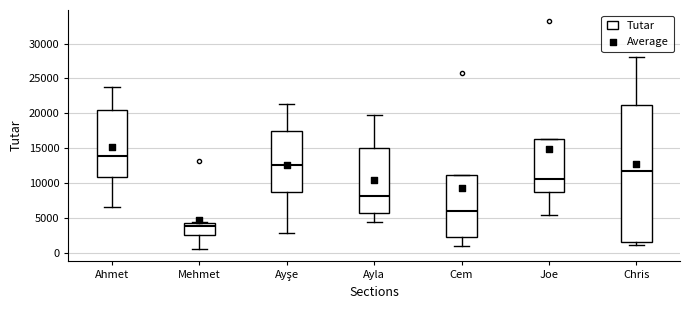

Reading left to right, read every box against the y-axis: the position of its median line, the range the box covers, and the ends of its whiskers. The values are not printed on the chart, so give them approximately, as read against the axis.

Ahmet: median 14000, box 11000 to 20500, whiskers 6500 to 23500
Mehmet: median 4000 (just below the box's upper edge), box 2500 to 4000, whiskers 500 to 4500
Ayşe: median 12500, box 8500 to 17500, whiskers 3000 to 21500
Ayla: median 8000, box 5500 to 15000, whiskers 4500 to 19500
Cem: median 6000, box 2500 to 11000, whiskers 1000 to 11000
Joe: median 10500, box 8500 to 16500, whiskers 5500 to 16500
Chris: median 11500, box 1500 to 21000, whiskers 1000 to 28000